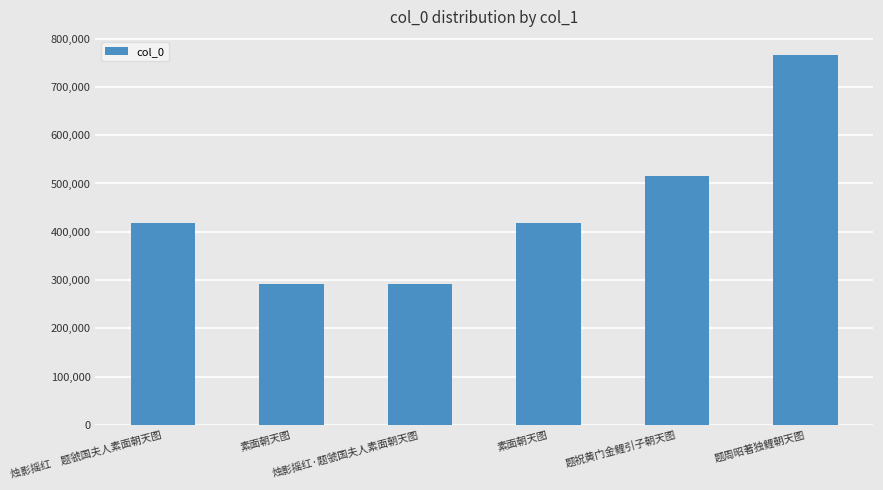

Reading right to left, list all the values displayed in this chart.

题周昭著独鲤朝天图=765245	题祝黄门金鲤引子朝天图=515654	素面朝天图=418150	烛影摇红·题虢国夫人素面朝天图=291686	素面朝天图=291802	烛影摇红　题虢国夫人素面朝天图=417479